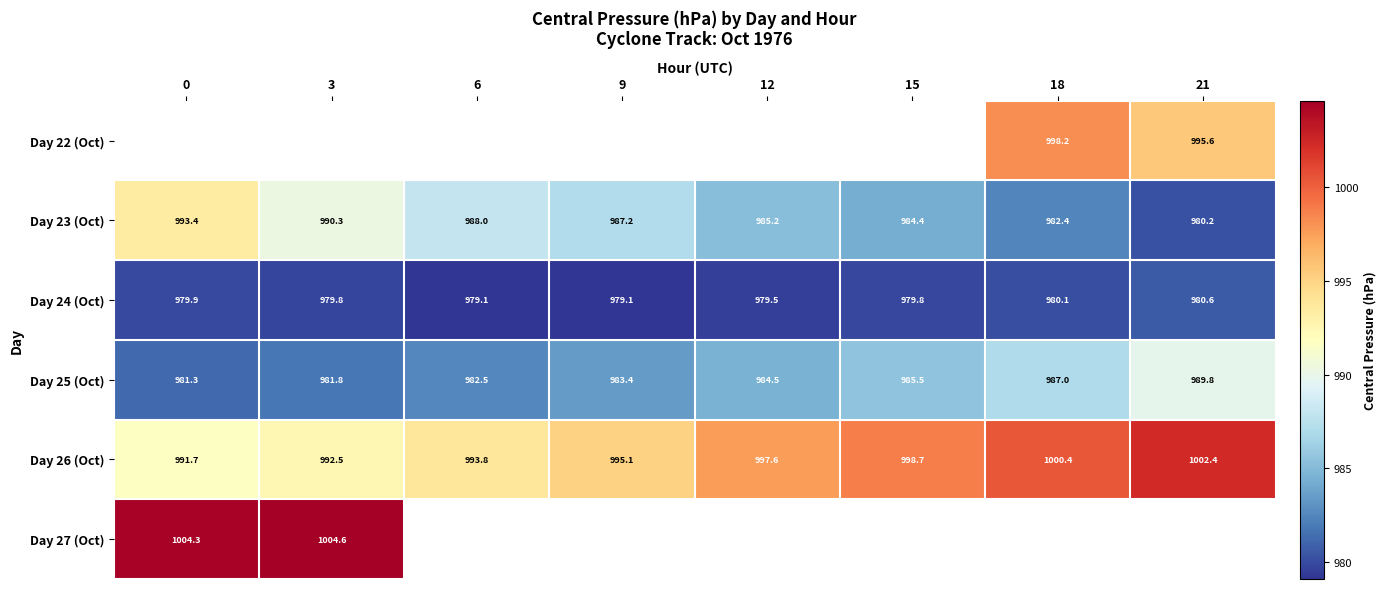

What is the lowest value of the row_3 series?

981.3